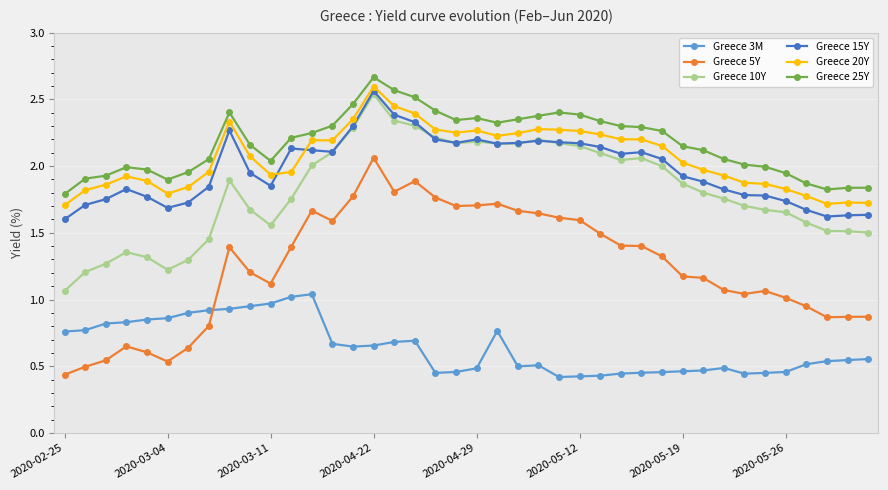

True or false: Greece 10Y has more than 1 interior local peaks.

True